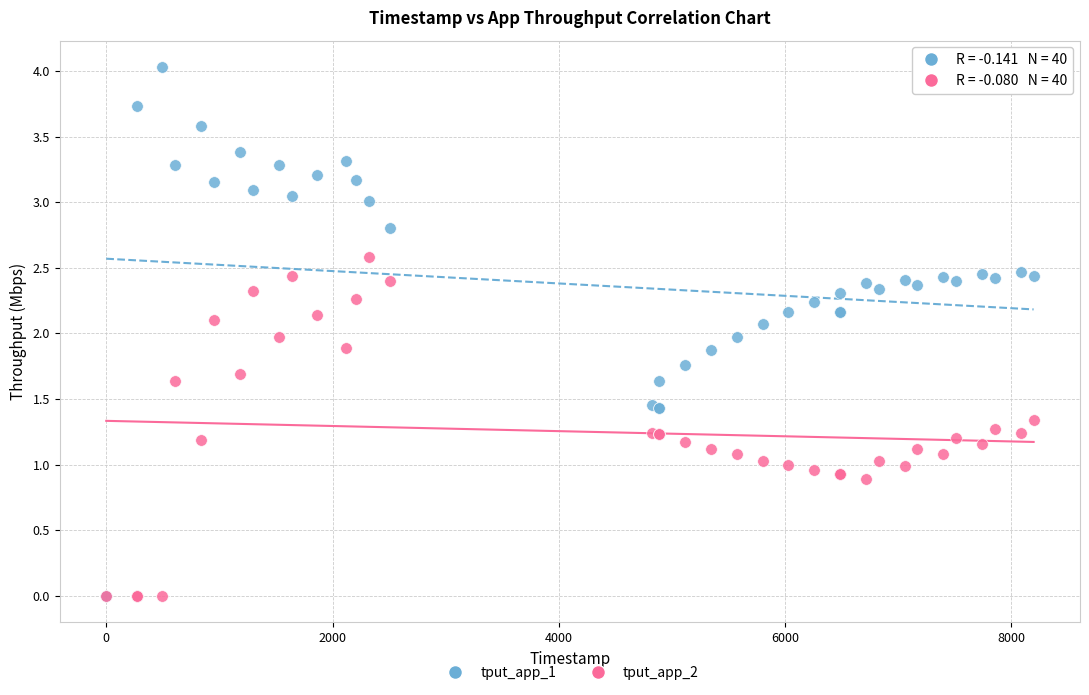

What are all the series names shown in the legend?

tput_app_1, tput_app_2